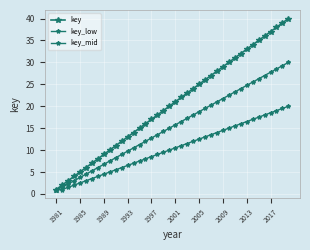

Rank the series by their average value, from lowest to highest.

key_low, key_mid, key